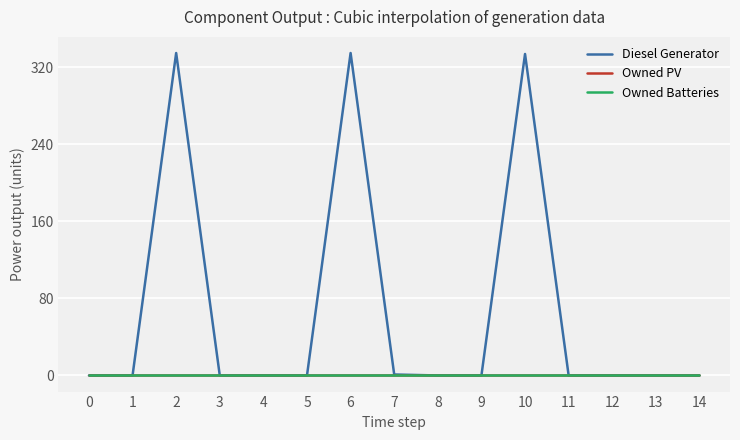

Does the chart display data point markers on the line(s)?

No